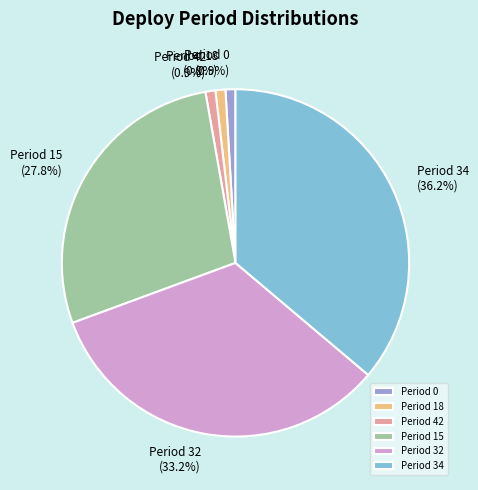

Count the number of slices in the pie.

6